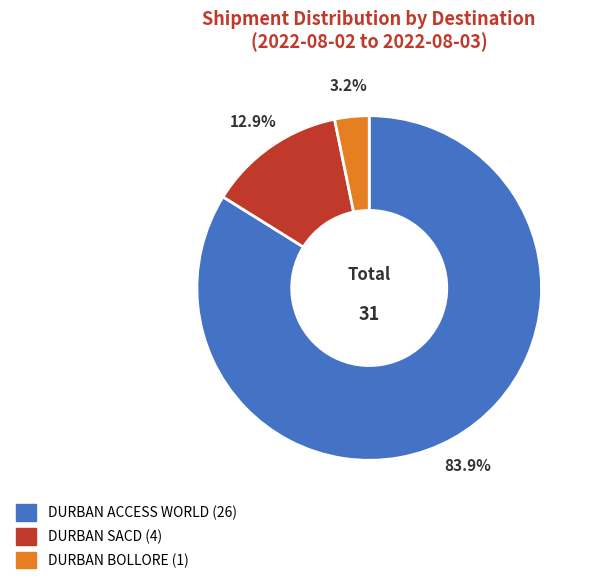

Which category has the biggest portion of the pie?

DURBAN ACCESS WORLD